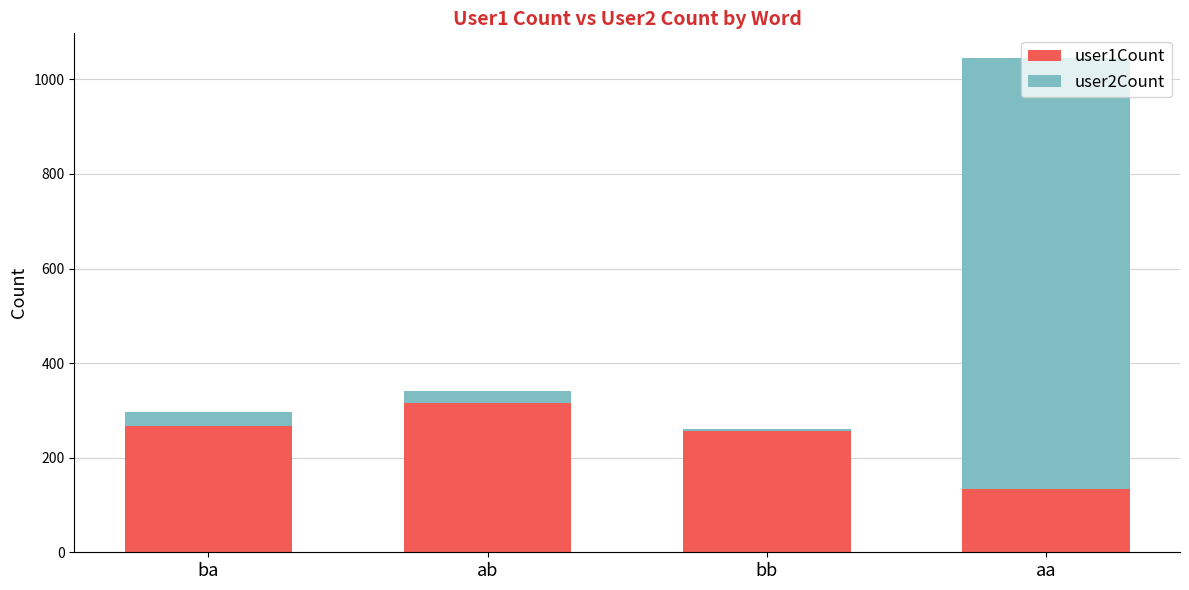

At which category is the sum across all series the highest?

aa